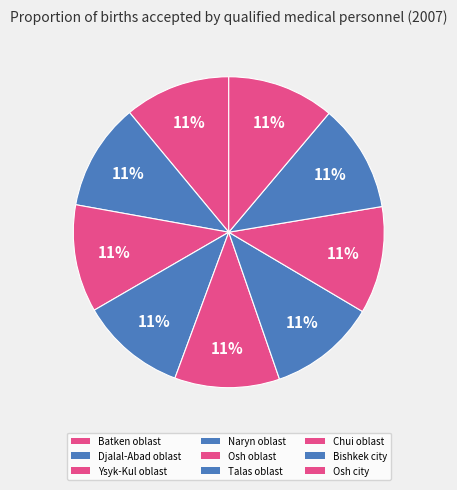

How many slices are in this pie chart?

9